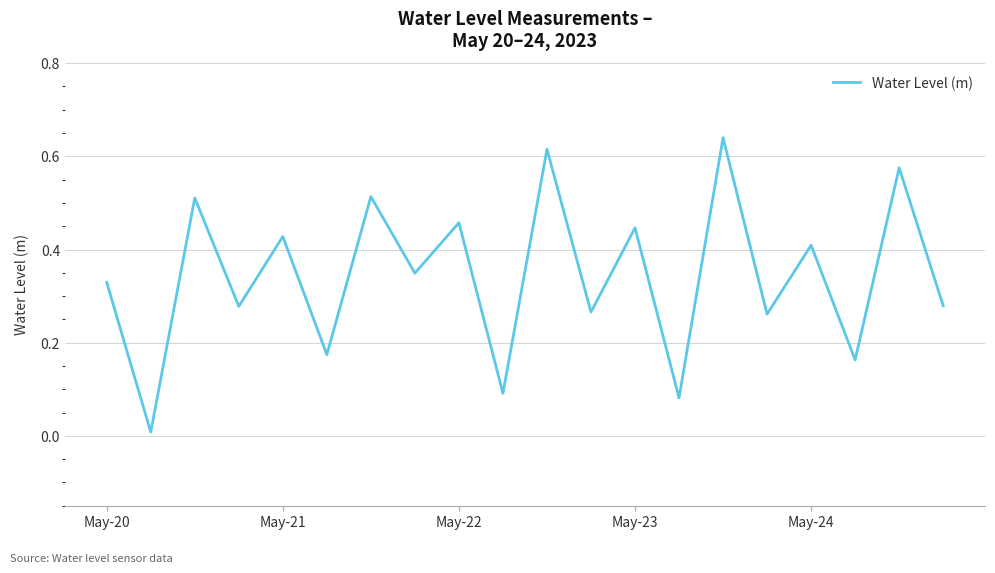

How many interior local valleys (lower than both neighbors) does the data have?

9